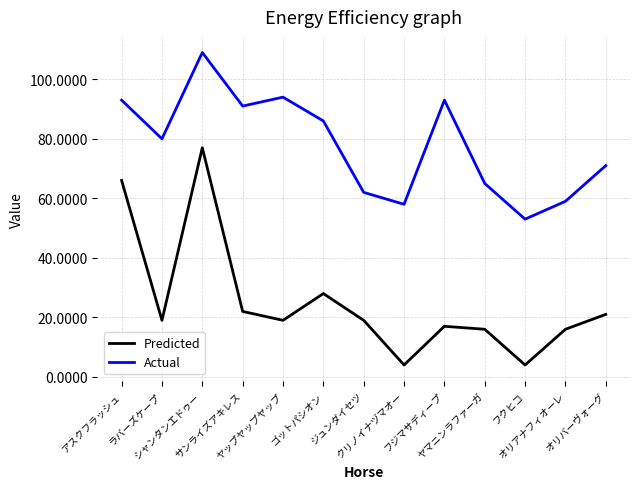

Which series has the widest spread of values?

Predicted